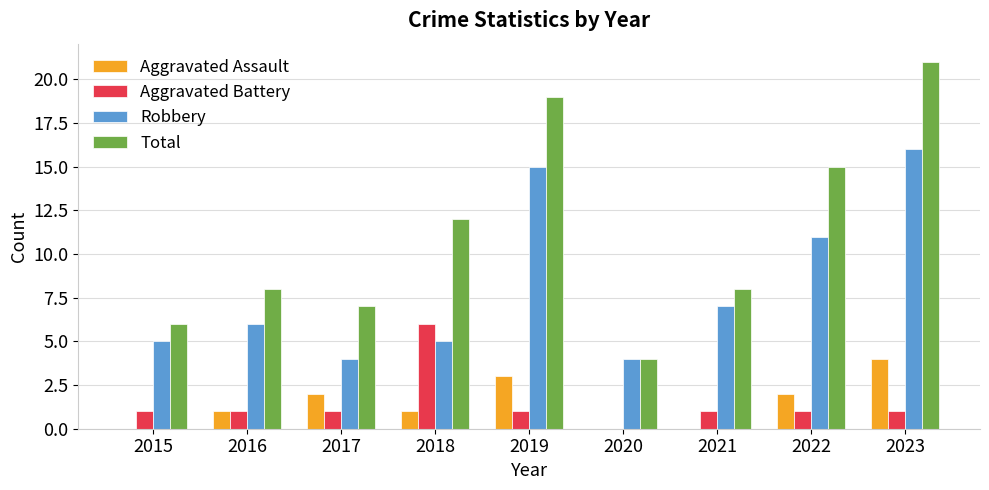

What is the total value across all series at 2021?

16